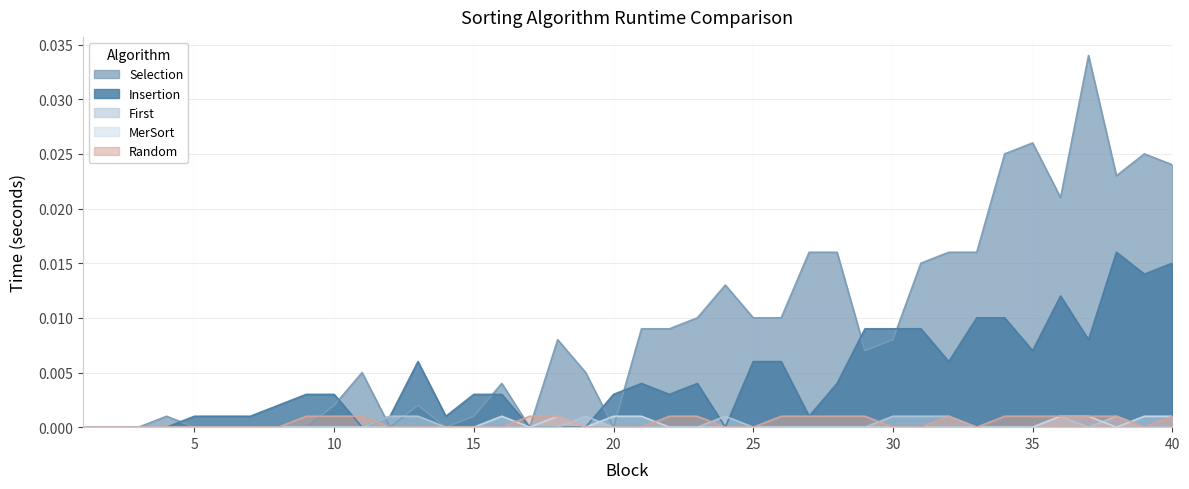

At how many categories does at least one series exceed 0?

37